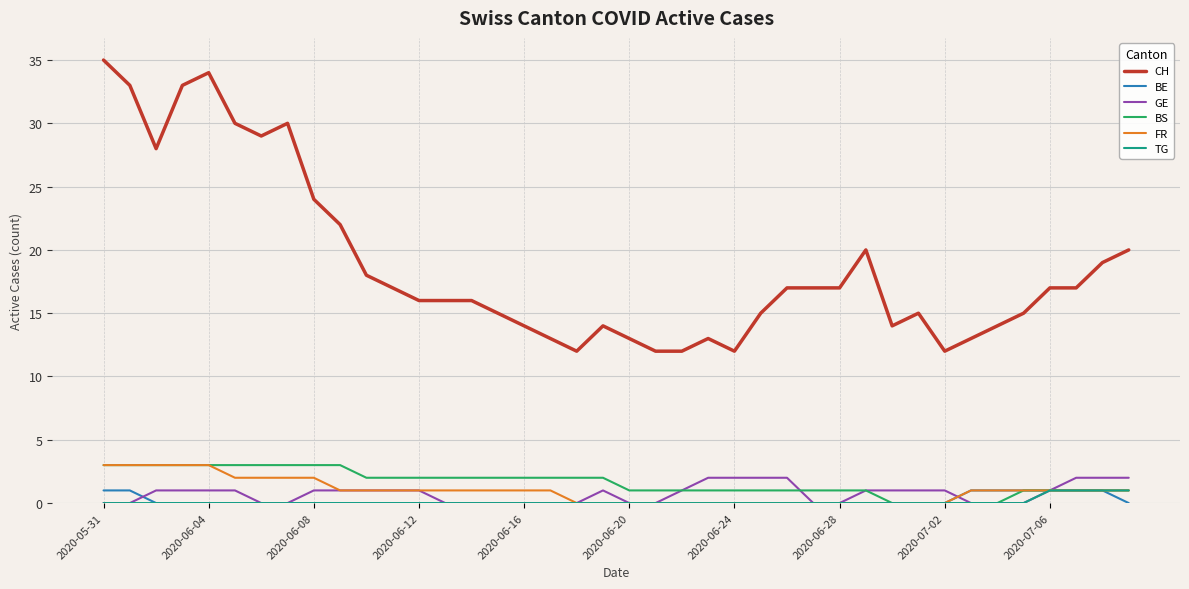

Which series has the largest total across all categories?

CH